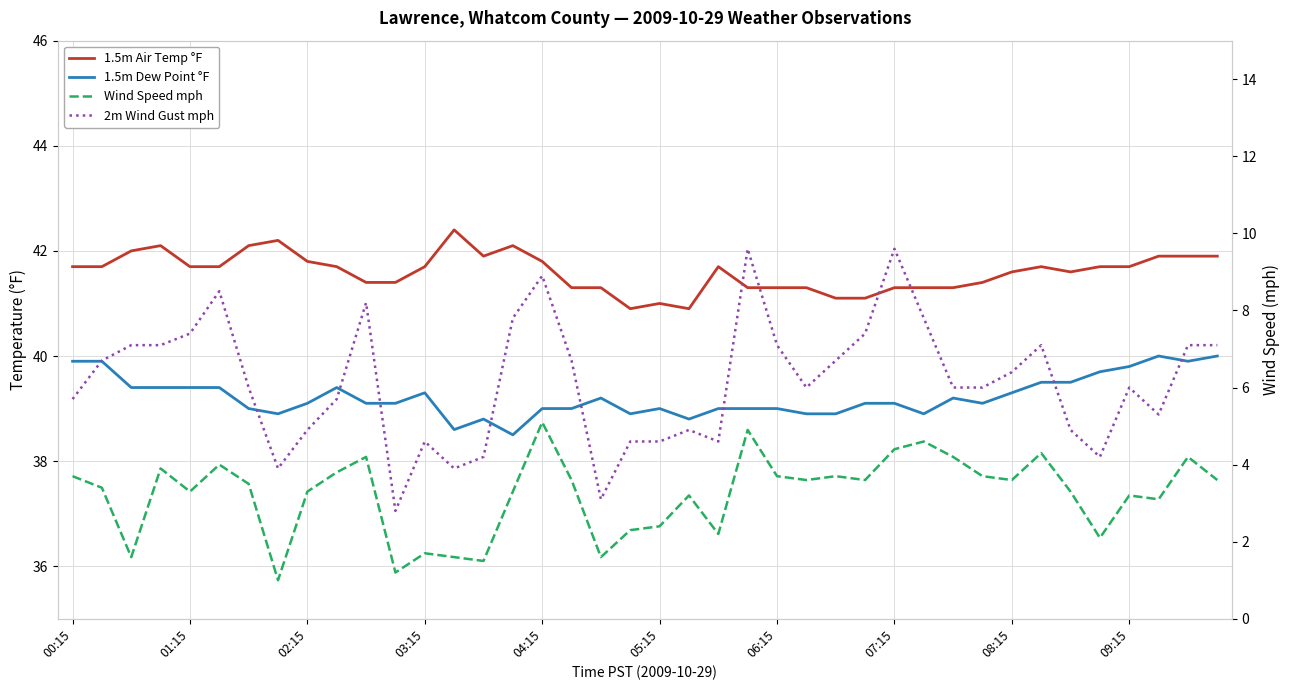

Reading right to left, transcribe all the data shown in this chart.

1.5m Air Temp °F: 41.9	41.9	41.9	41.7	41.7	41.6	41.7	41.6	41.4	41.3	41.3	41.3	41.1	41.1	41.3	41.3	41.3	41.7	40.9	41.0	40.9	41.3	41.3	41.8	42.1	41.9	42.4	41.7	41.4	41.4	41.7	41.8	42.2	42.1	41.7	41.7	42.1	42.0	41.7	41.7
1.5m Dew Point °F: 40.0	39.9	40.0	39.8	39.7	39.5	39.5	39.3	39.1	39.2	38.9	39.1	39.1	38.9	38.9	39.0	39.0	39.0	38.8	39.0	38.9	39.2	39.0	39.0	38.5	38.8	38.6	39.3	39.1	39.1	39.4	39.1	38.9	39.0	39.4	39.4	39.4	39.4	39.9	39.9
Wind Speed mph: 3.6	4.2	3.1	3.2	2.1	3.3	4.3	3.6	3.7	4.2	4.6	4.4	3.6	3.7	3.6	3.7	4.9	2.2	3.2	2.4	2.3	1.6	3.6	5.1	3.3	1.5	1.6	1.7	1.2	4.2	3.8	3.3	1.0	3.5	4.0	3.3	3.9	1.6	3.4	3.7
2m Wind Gust mph: 7.1	7.1	5.3	6.0	4.2	4.9	7.1	6.4	6.0	6.0	7.8	9.6	7.4	6.7	6.0	7.1	9.6	4.6	4.9	4.6	4.6	3.1	6.7	8.9	7.8	4.2	3.9	4.6	2.8	8.2	5.7	4.9	3.9	6.0	8.5	7.4	7.1	7.1	6.7	5.7